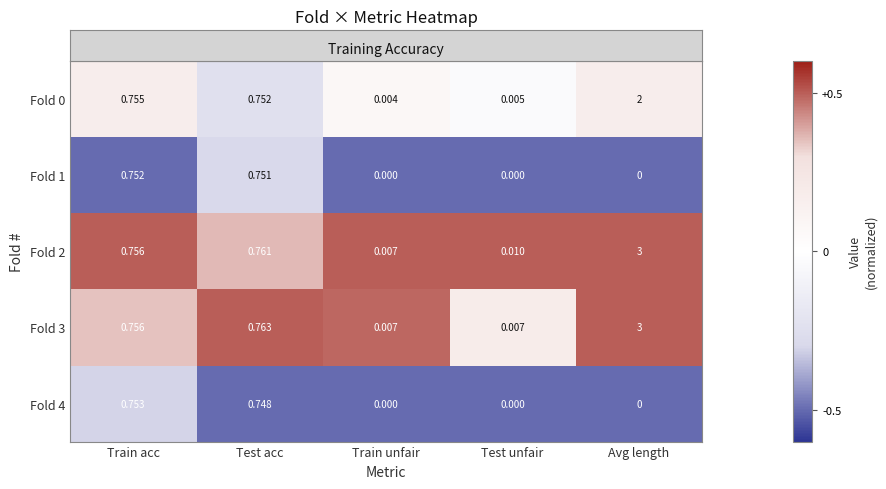

Is the value of Fold 3 at Avg length greater than the value of Fold 4 at Avg length?

Yes